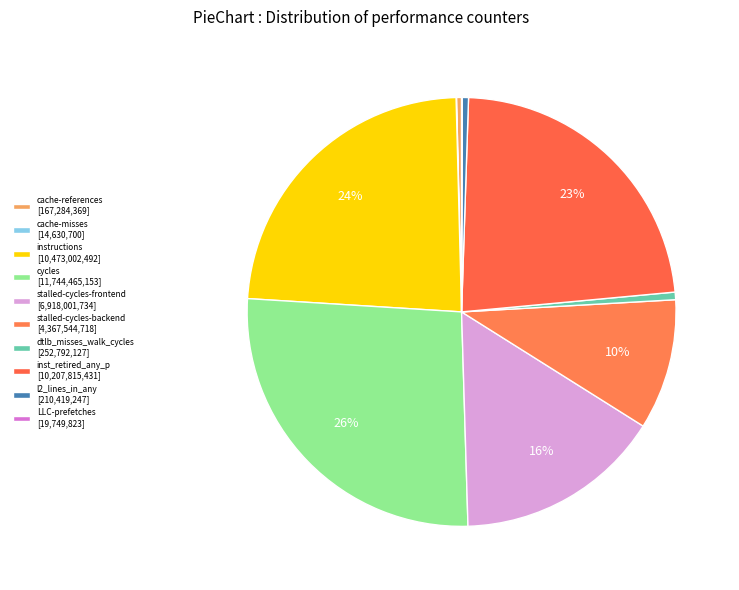

What is the change in value from cache-references to dtlb_misses_walk_cycles?

+85507758